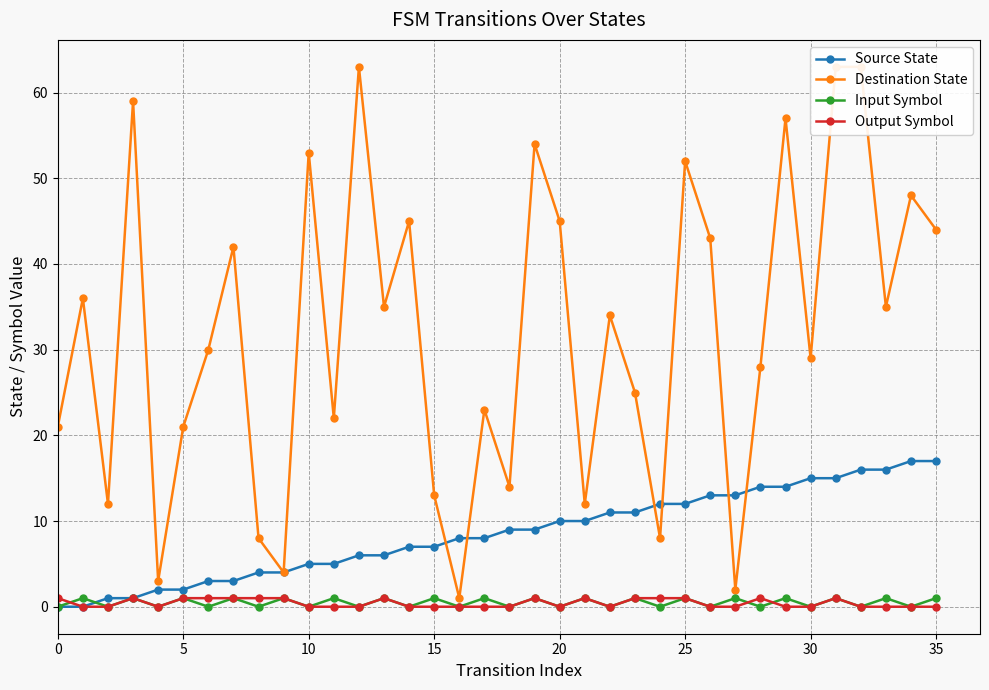

True or false: Output Symbol and Source State intersect in this chart.

False